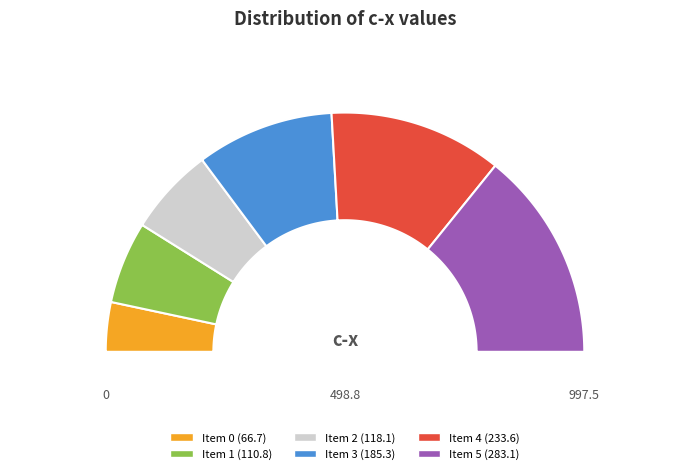

How many segments does this pie chart have?

6